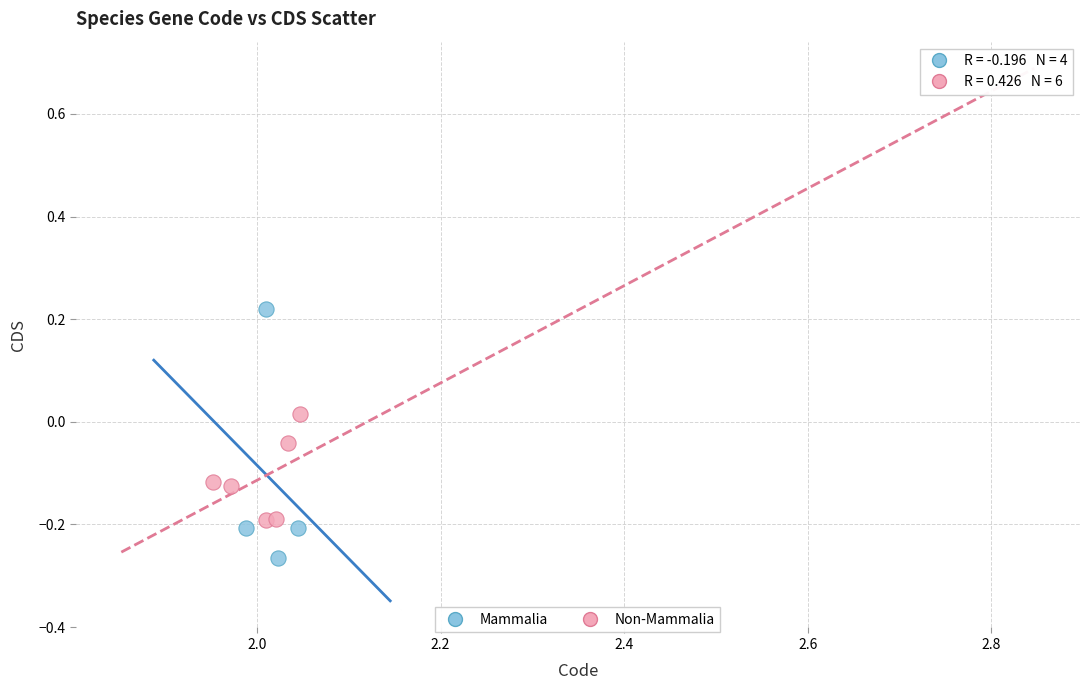

Which series has the largest Y range (max minus min)?

Mammalia